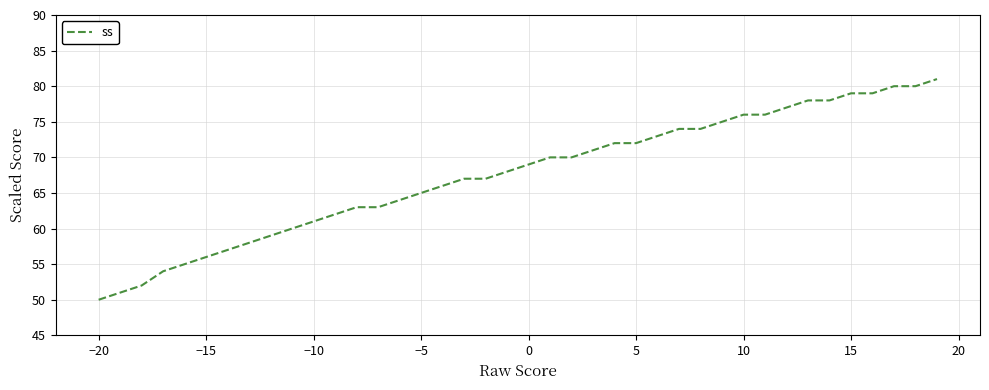

What is the difference between the maximum and minimum values?

31